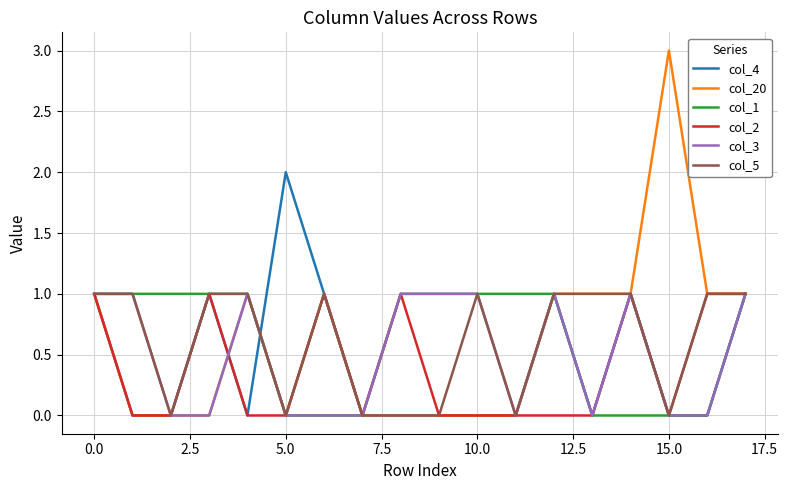

How many lines are shown in the chart?

6